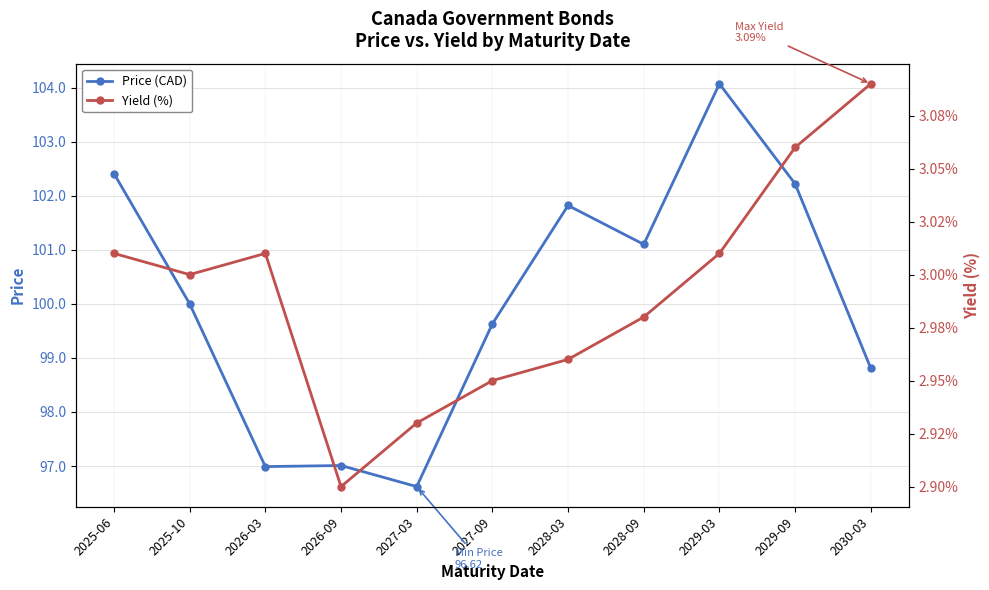

What is the sum of all Yield (%) values?

32.9